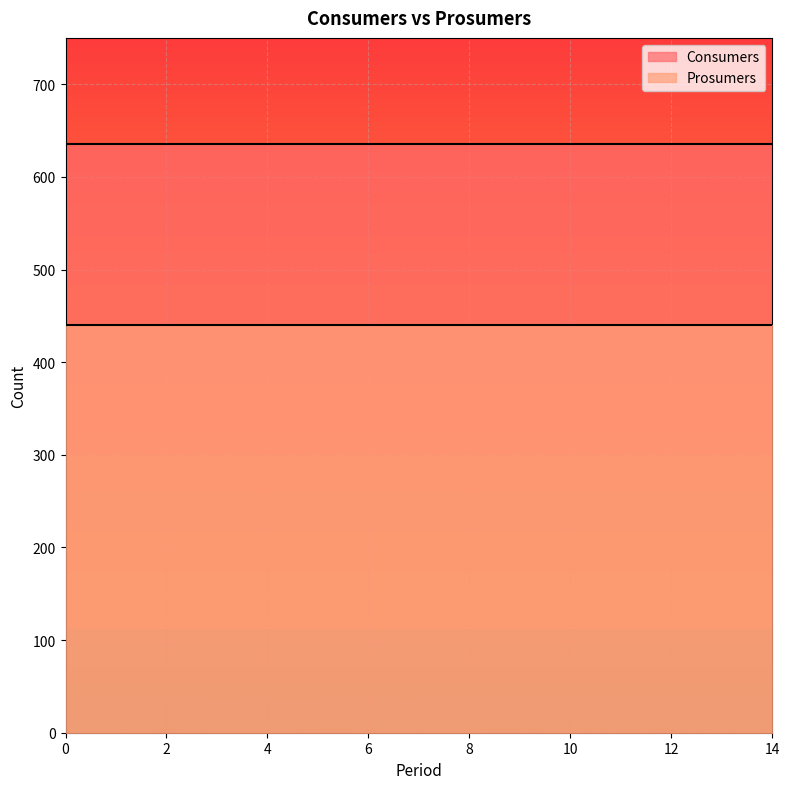

Reading right to left, what are all the values shown in this chart?

Consumers: 635	635	635	635	635	635	635	635	635	635	635	635	635	635	635
Prosumers: 440	440	440	440	440	440	440	440	440	440	440	440	440	440	440